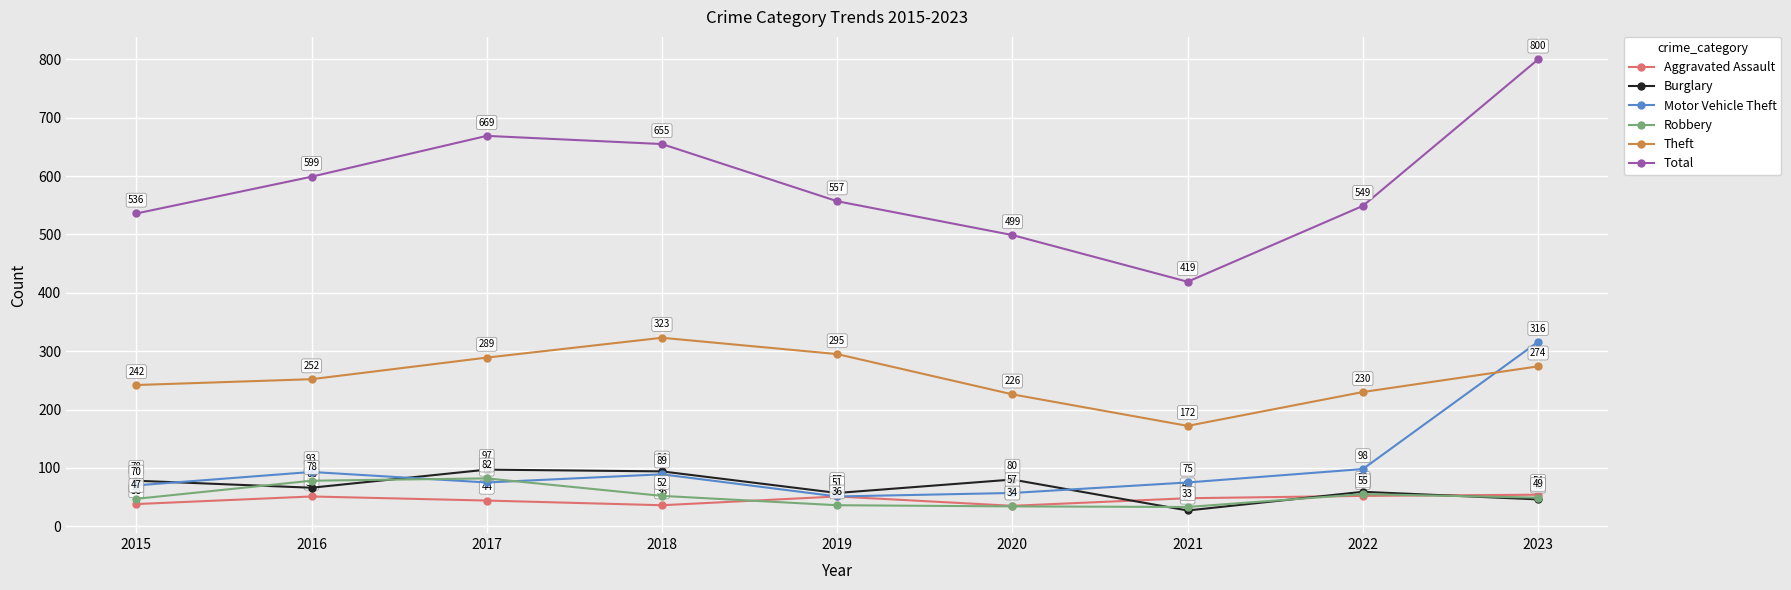

The Burglary series shows 57 at 2019. True or false?

True